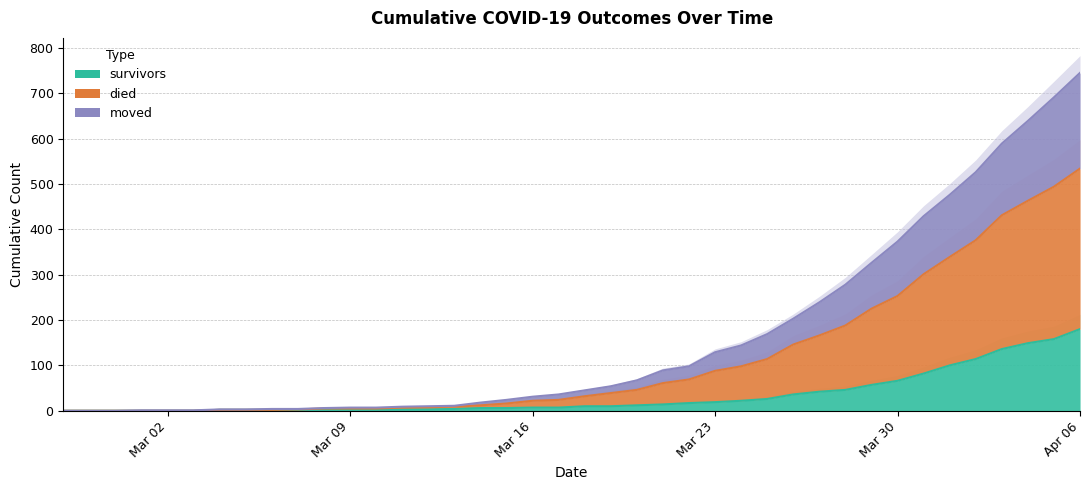

Which category has the lowest value in the survivors series?

2020-02-27